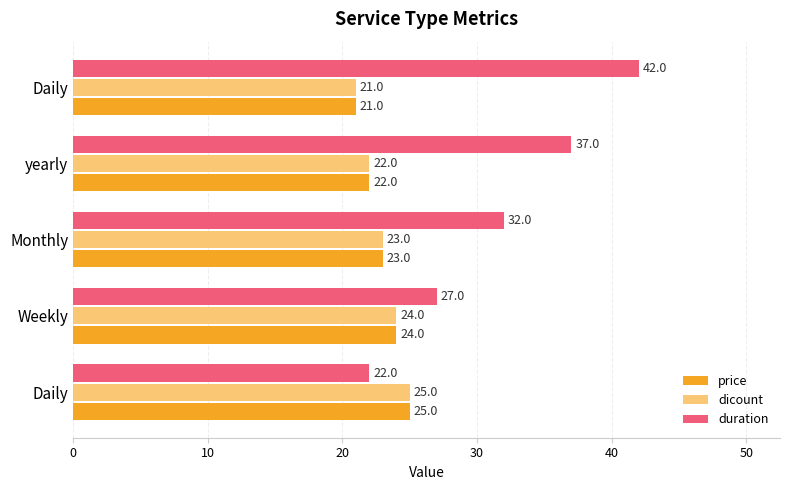

What is the difference between the second highest and second lowest values in the price series?

2